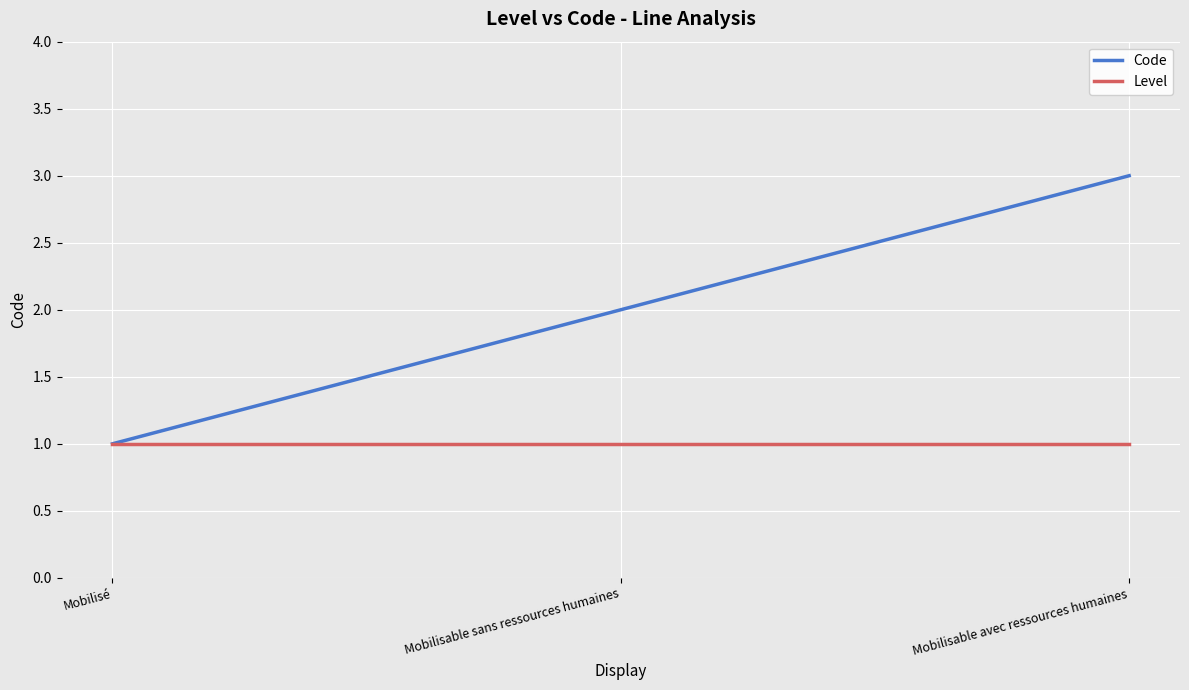

The Level series shows 1 at Mobilisé. True or false?

True